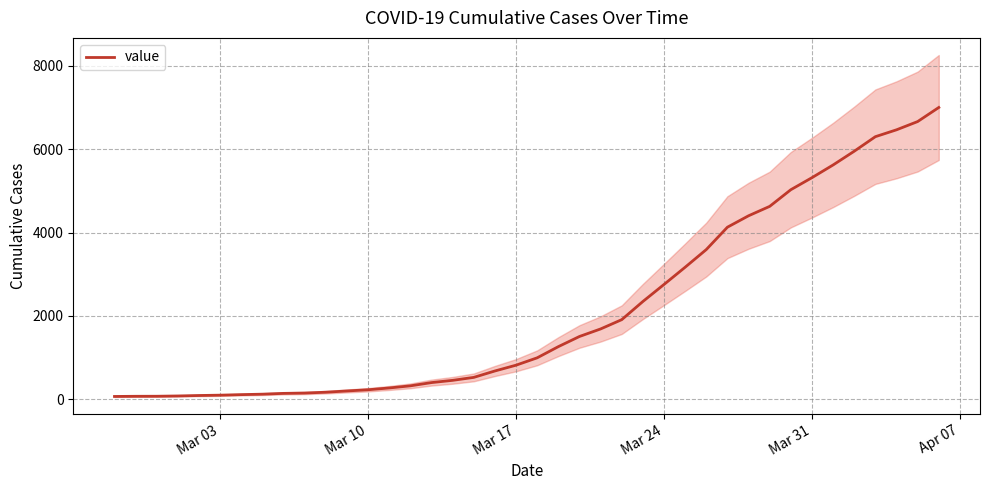

How many values are below 992?

20